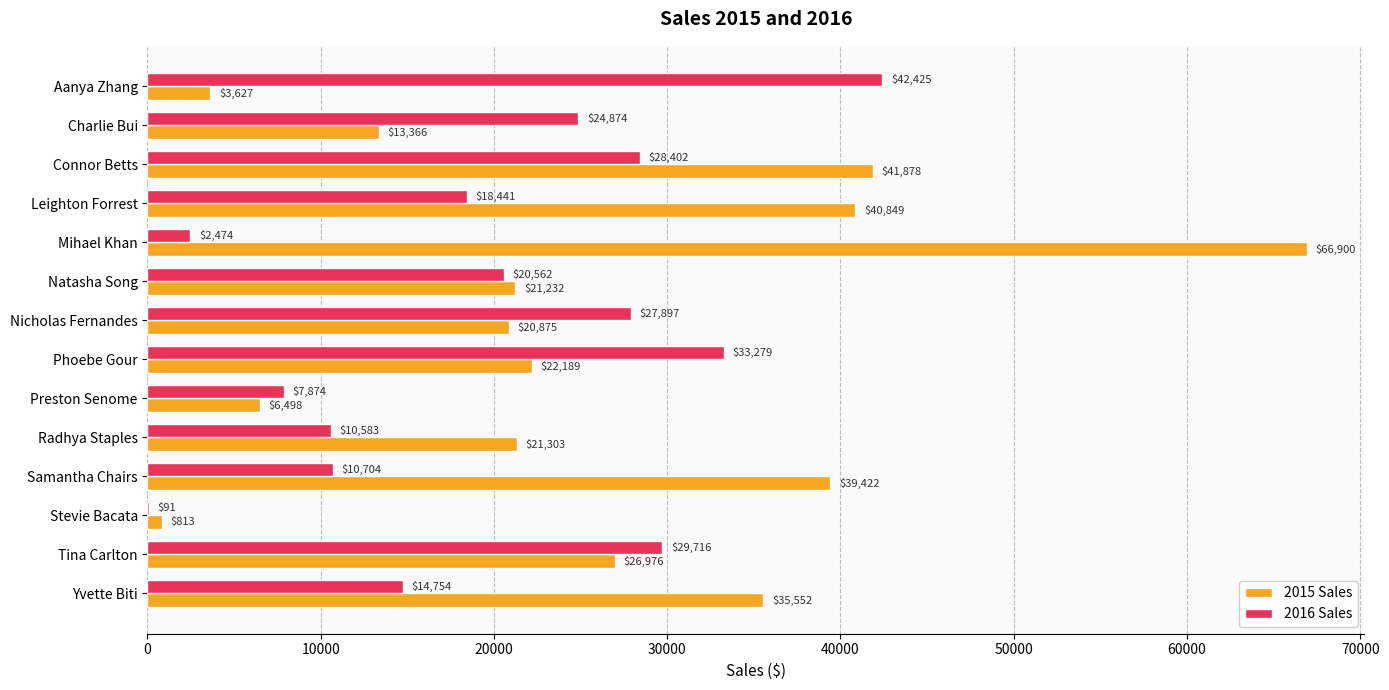

At which category is the sum across all series the highest?

Connor Betts